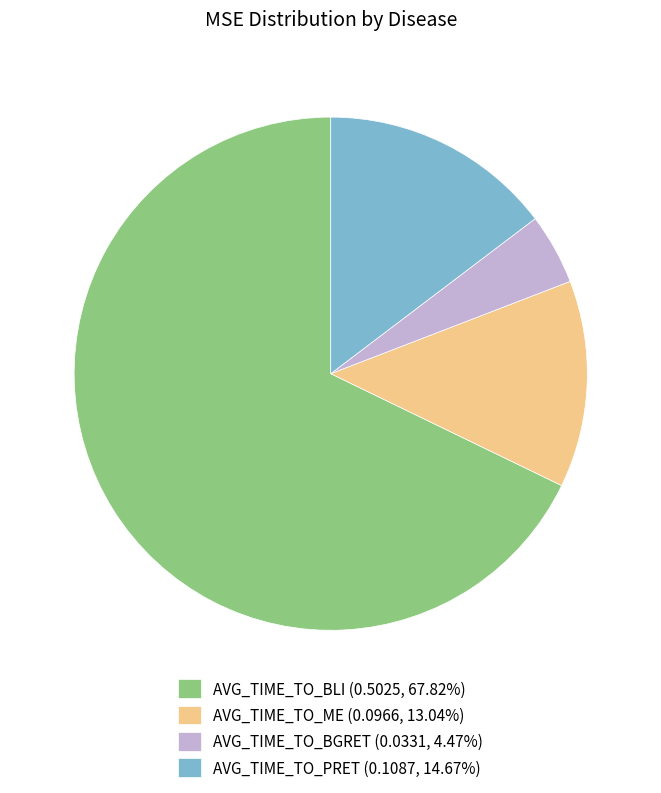

The AVG_TIME_TO_BGRET slice represents 12% of the pie. True or false?

False